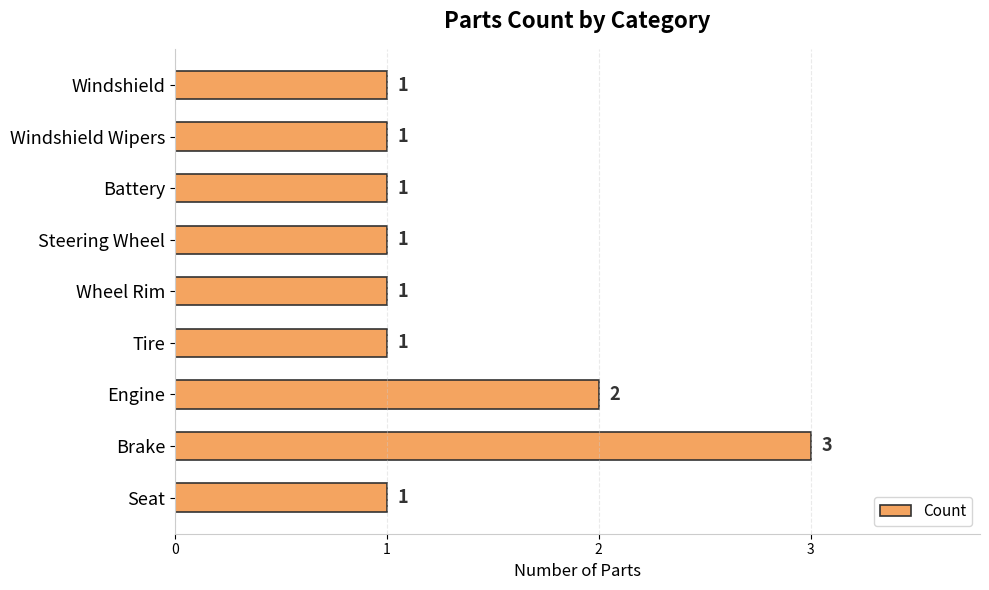

At which label is the value closest to 2?

Engine